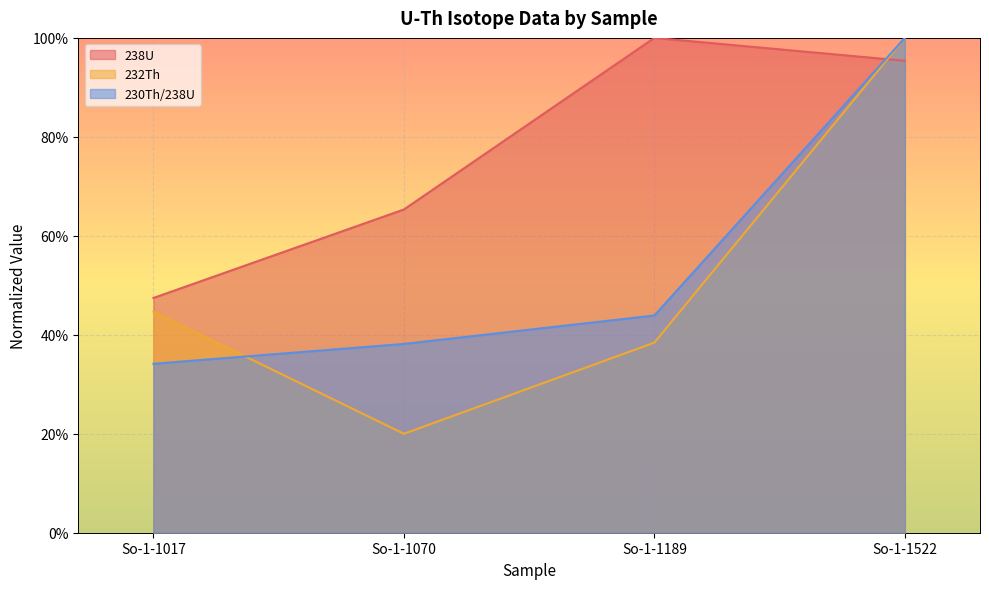

Which series has the largest total across all categories?

238U